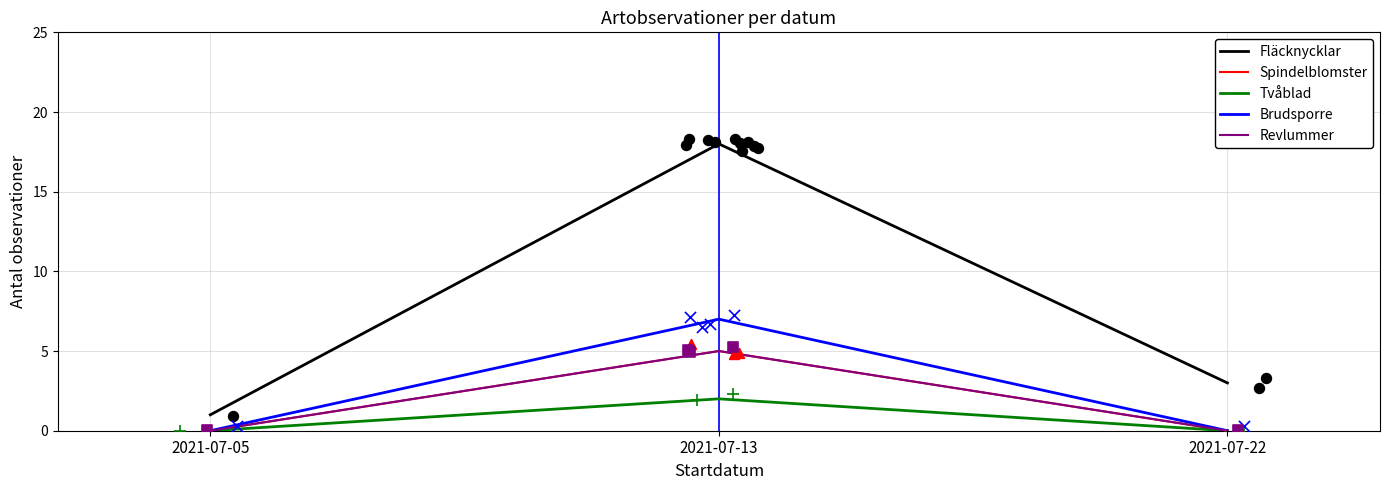

Which series contains the lowest Y value?

Spindelblomster